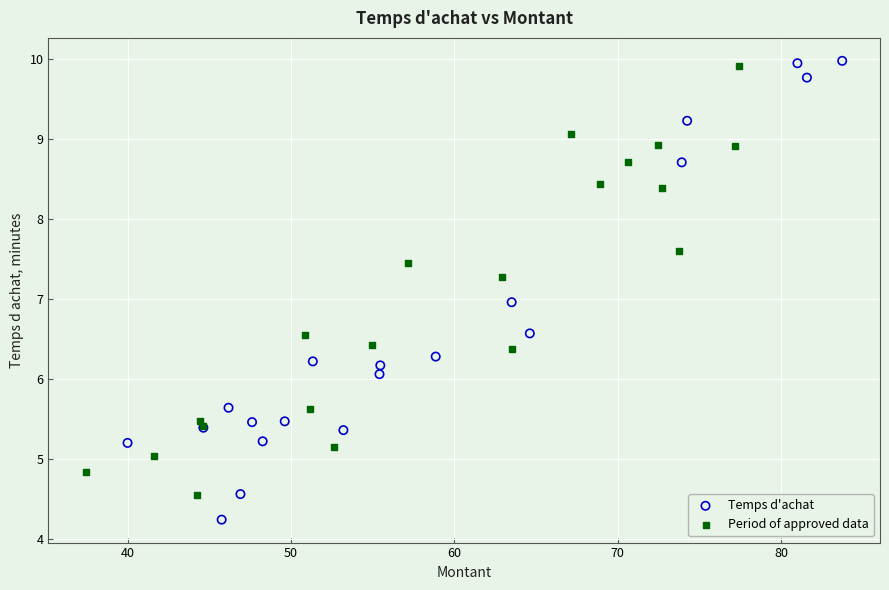

Which series has the widest spread of Y values?

Temps d'achat